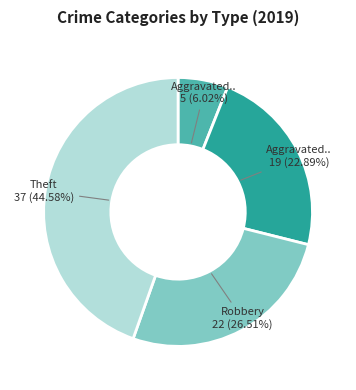

Does any single category account for the majority?

No